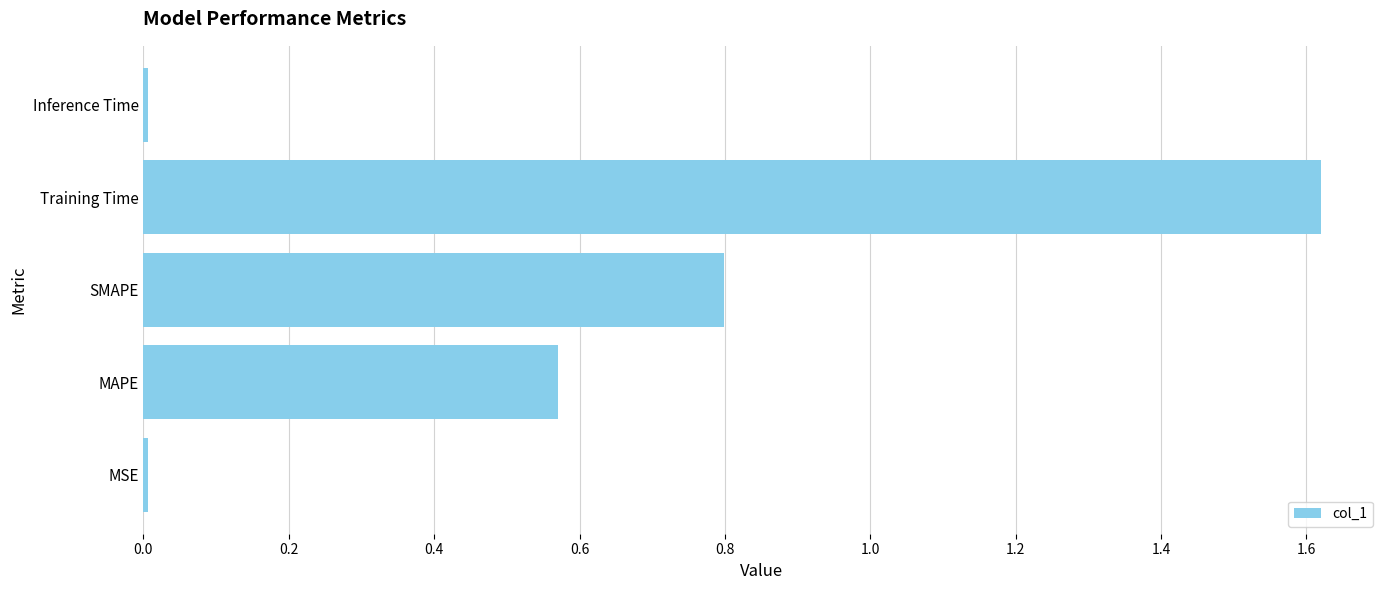

Read the value at SMAPE.

0.8